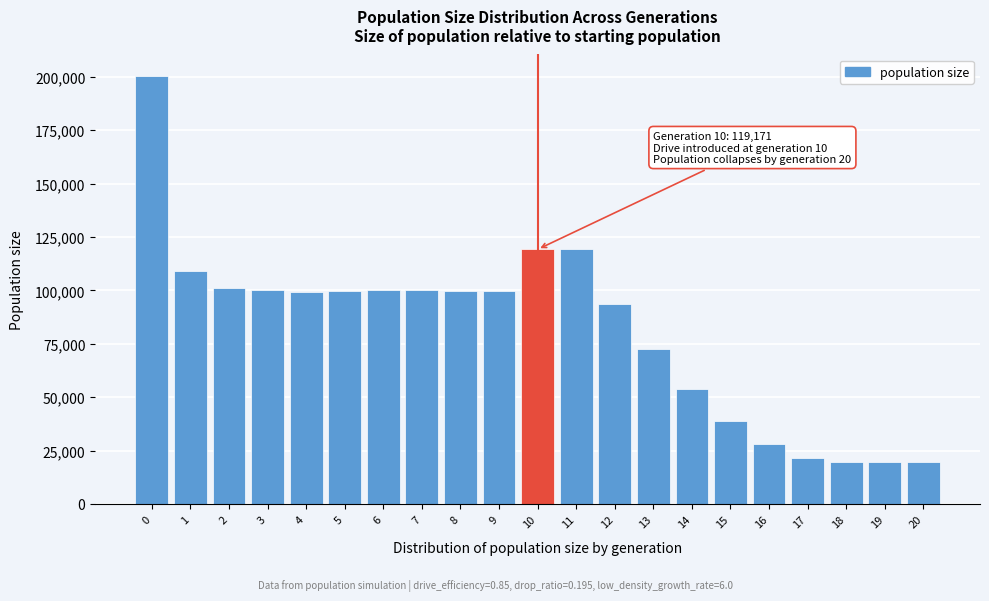

Approximately how many times larger is the value at 11 compared to 5?

1.2